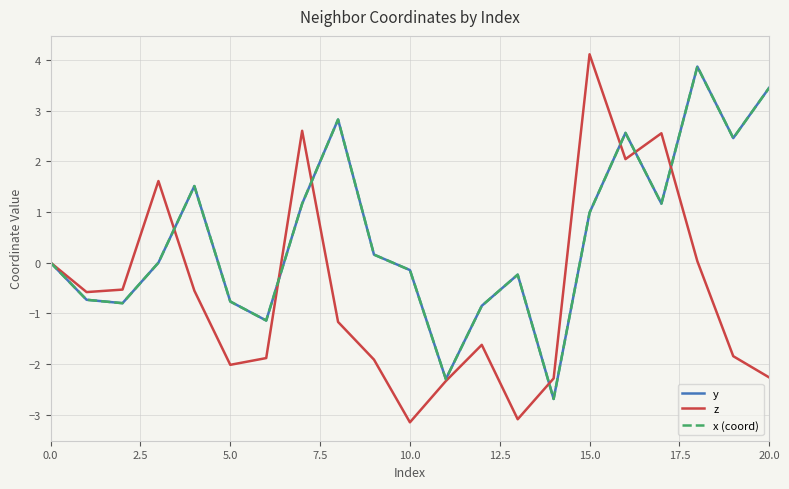

How many times do z and y cross each other?

7